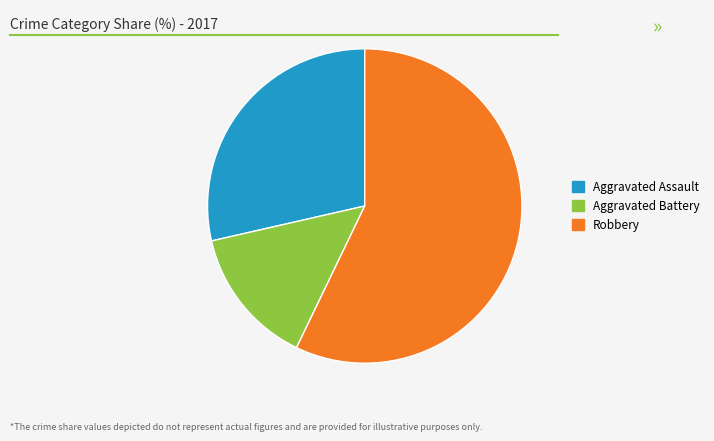

Is it true that Robbery is 65% of the pie?

False